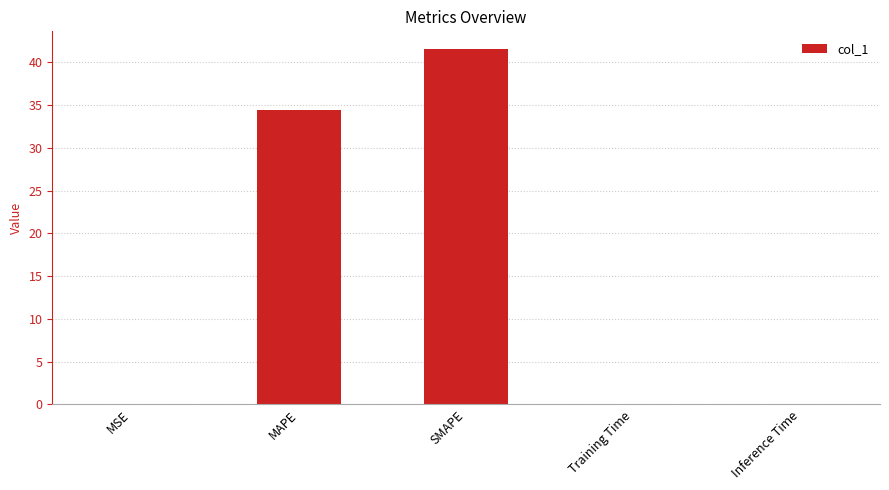

Are the bars horizontal?

No